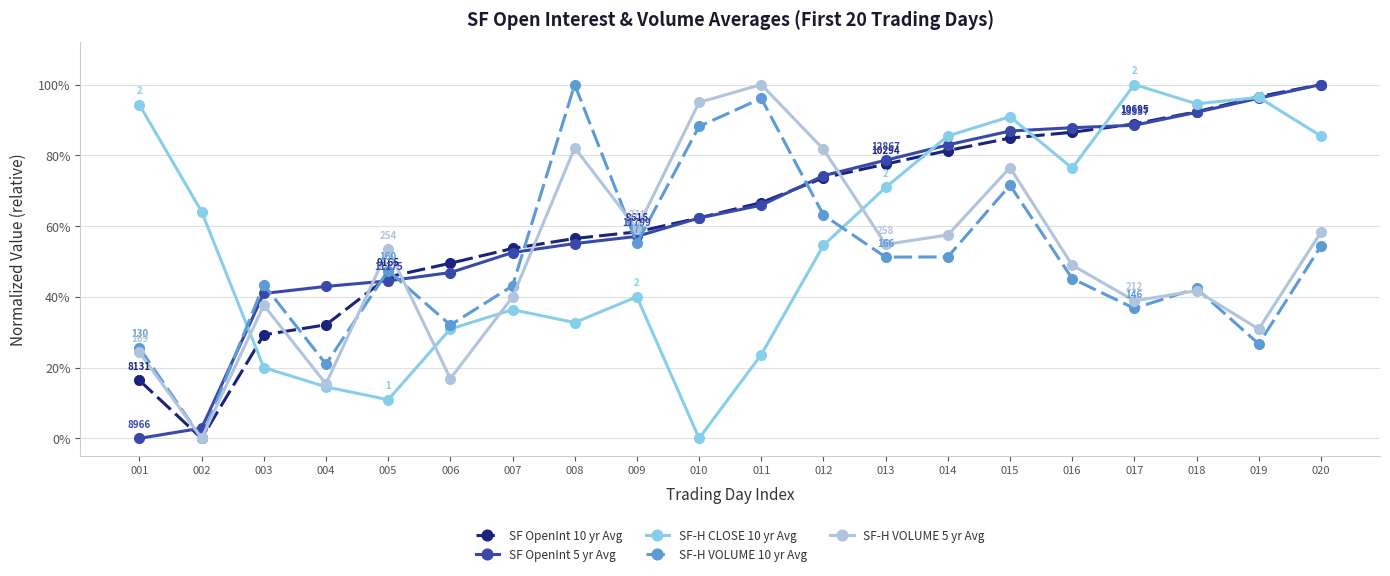

What is the value of the SF-H CLOSE 10 yr Avg point at the 3rd from the left?

0.2